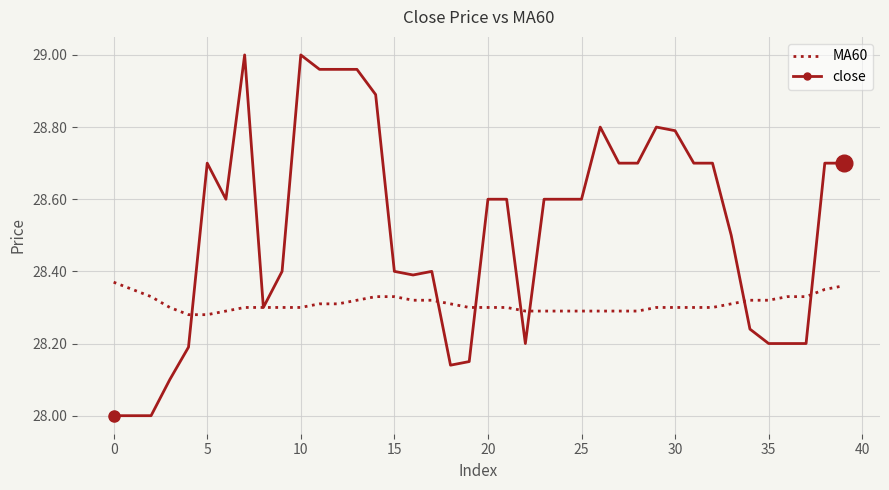

What is the lowest value of the close series?

28.0